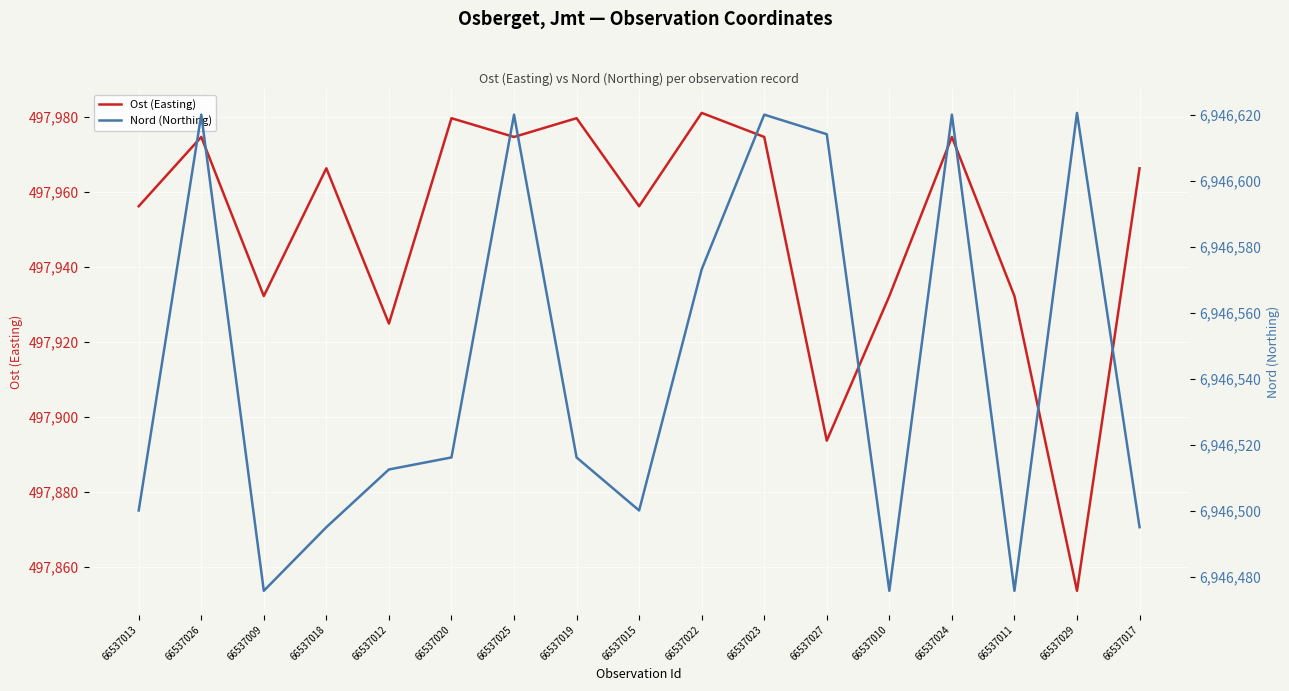

The Ost (Easting) series shows 711319.2 at 66537025. True or false?

False